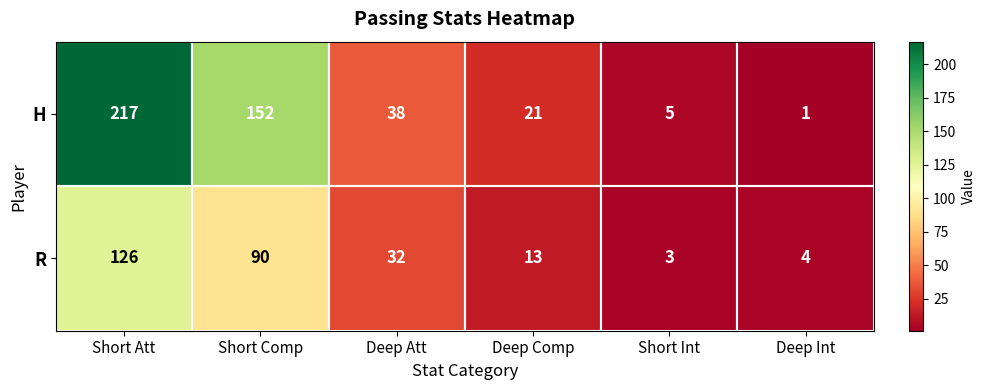

How many data points does each series have?

6